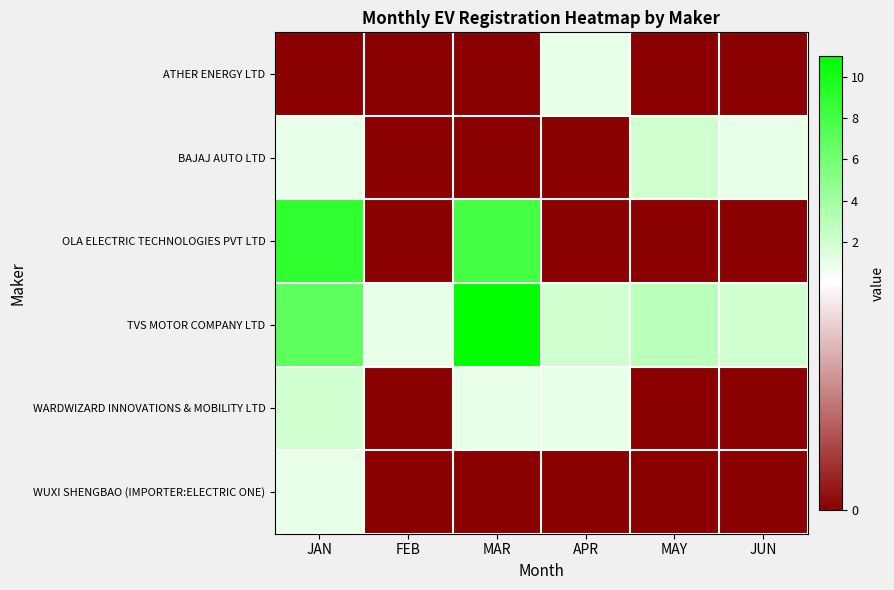

Which series has the largest total across all categories?

TVS MOTOR COMPANY LTD